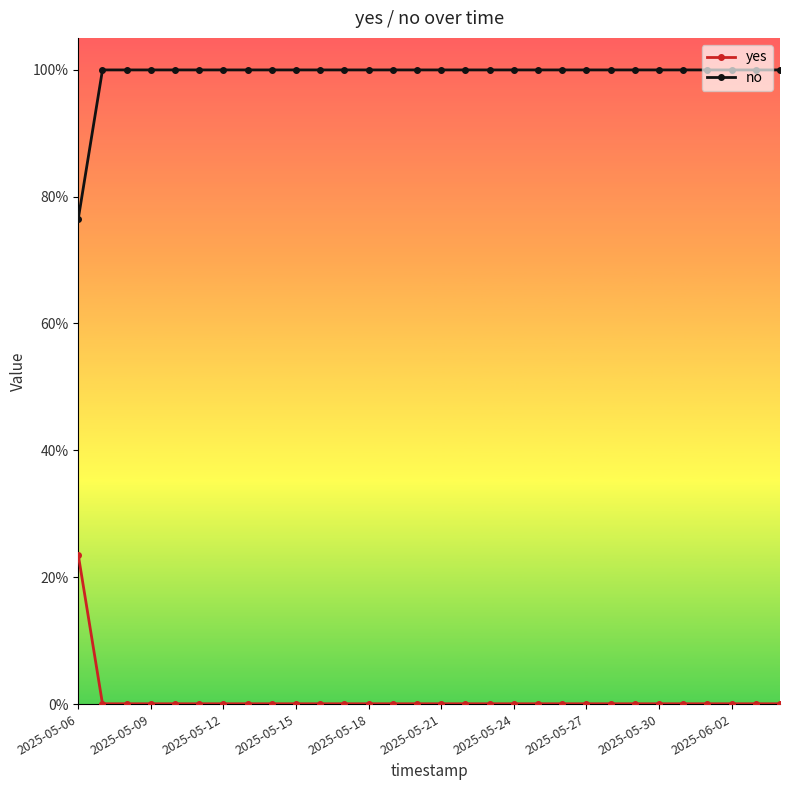

True or false: yes has more than 2 points higher than both neighbors.

False